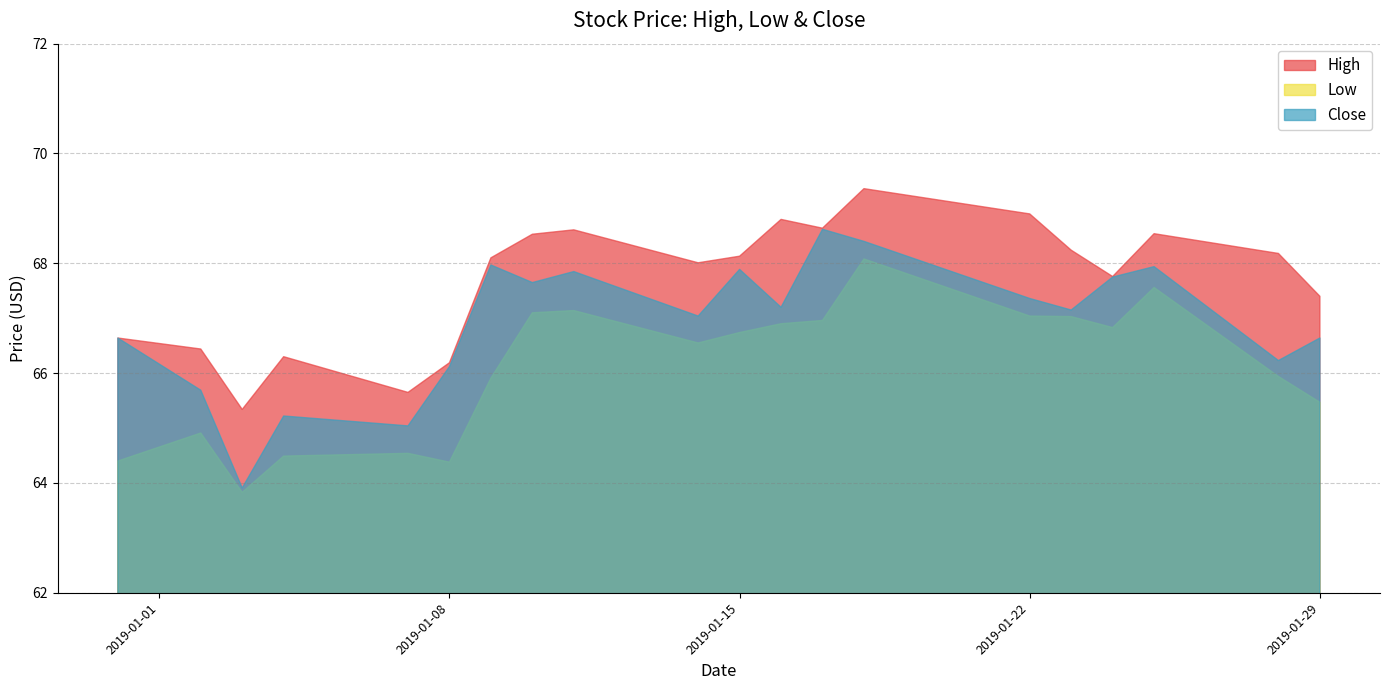

Where is Close nearest to the value 66?

2019-01-08